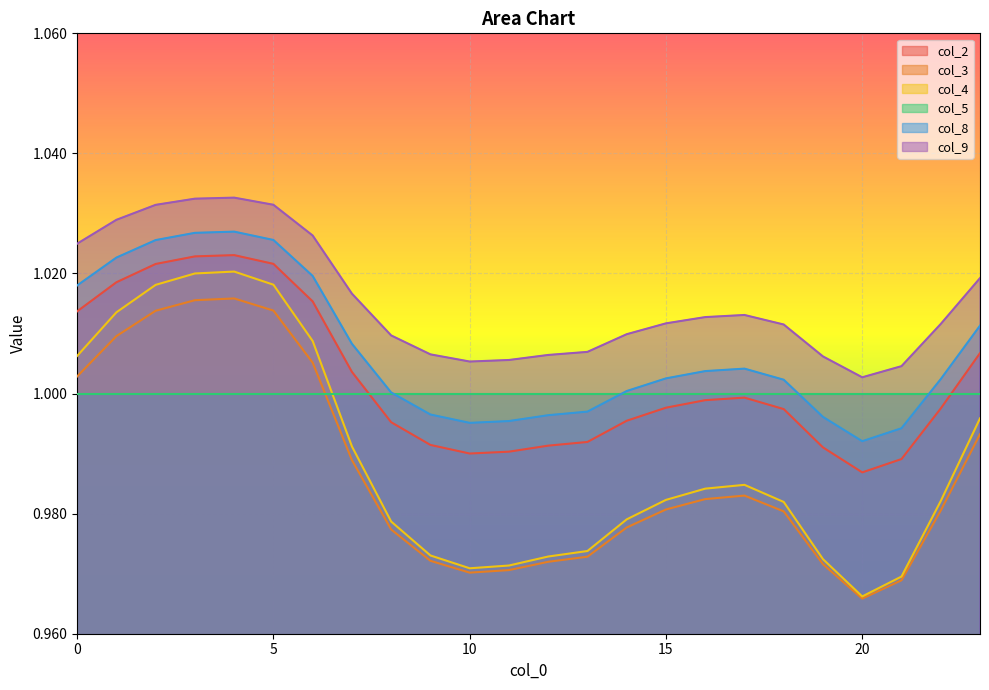

What is the value of the col_9 point at the 10th from the left?

1.0